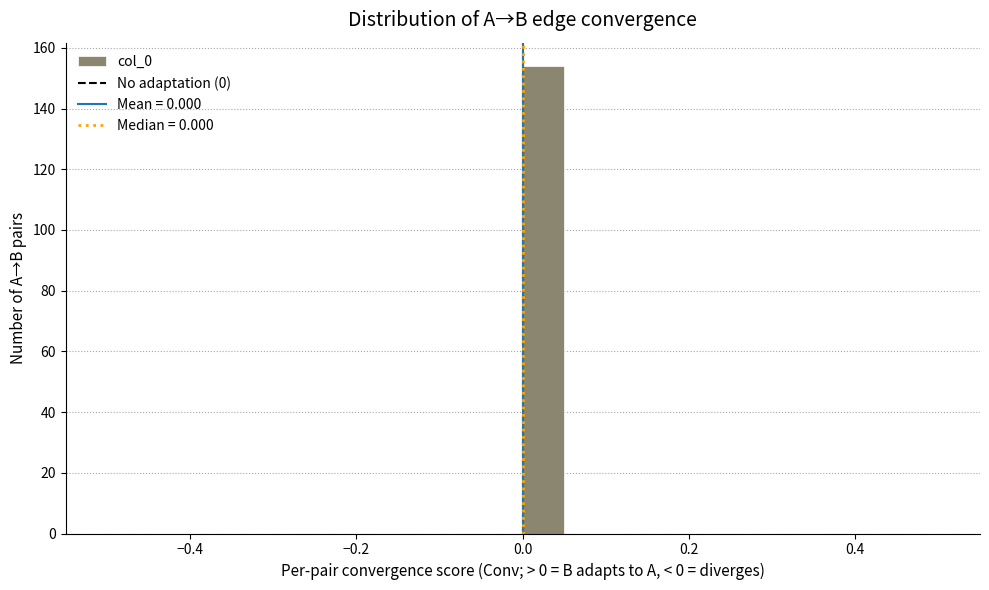

Read against the x-axis, roughly where is the centre of the tallest bar?

0.02